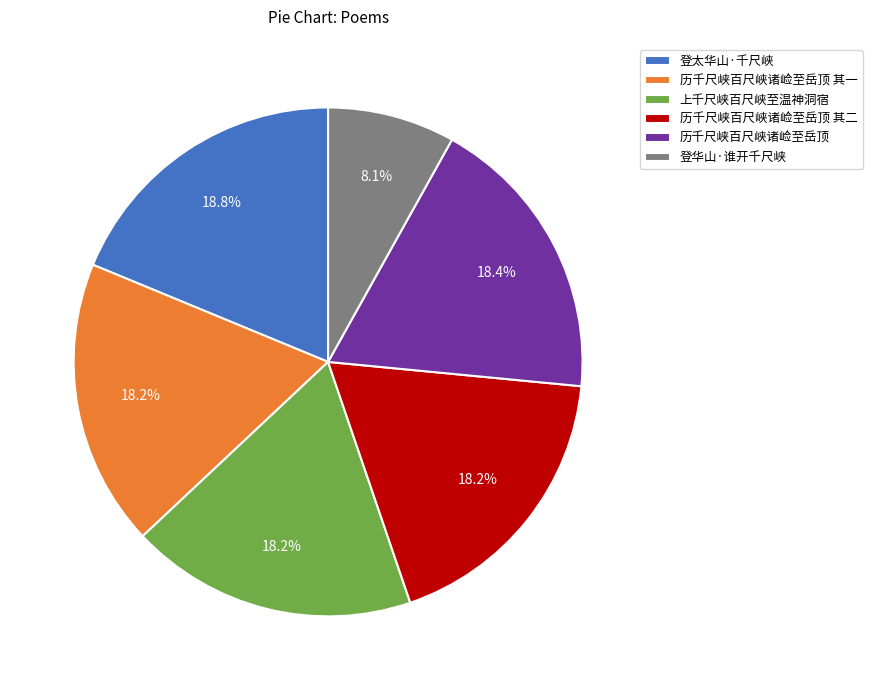

What is the total percentage of 登太华山·千尺峡 and 上千尺峡百尺峡至温神洞宿?

37.0%